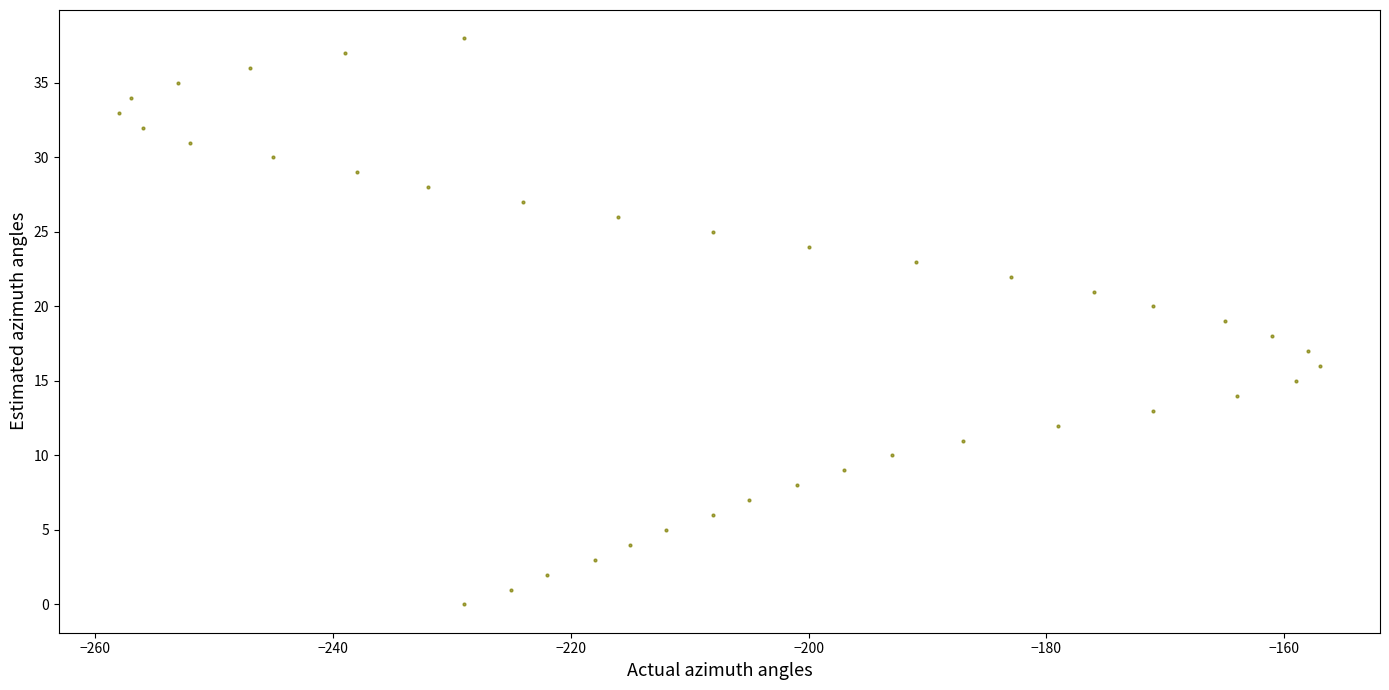

What is the range of Y values (max minus min)?

38